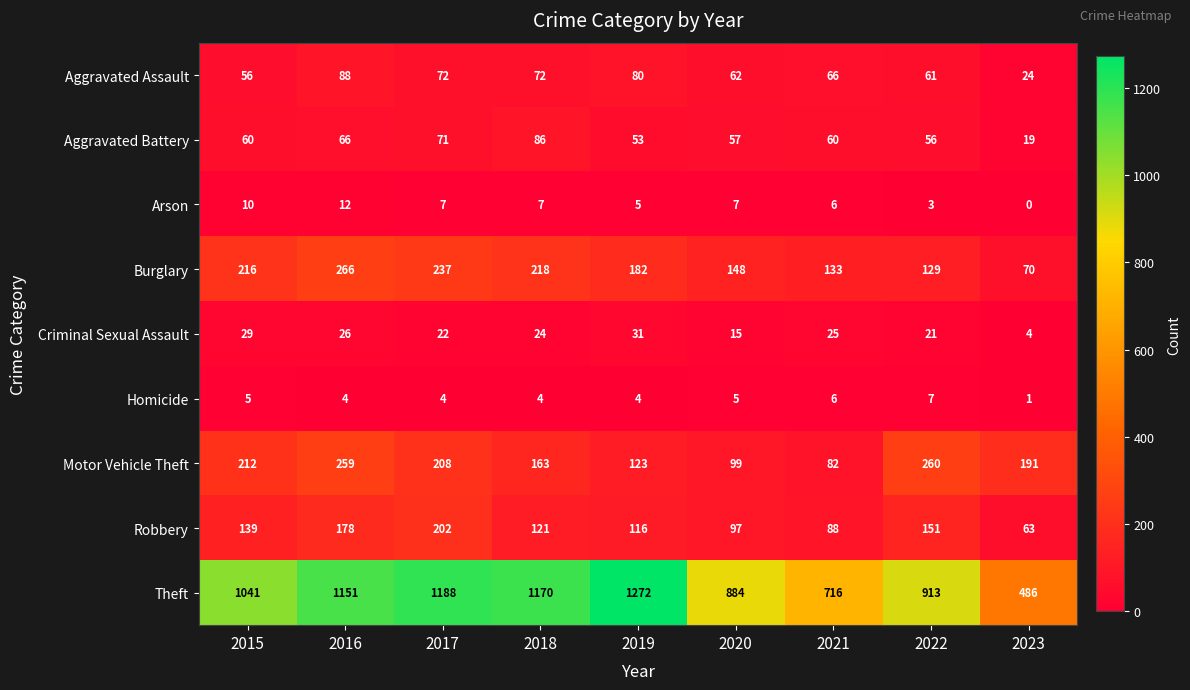

What value does the Criminal Sexual Assault series have at 2021, to the nearest 5?

25